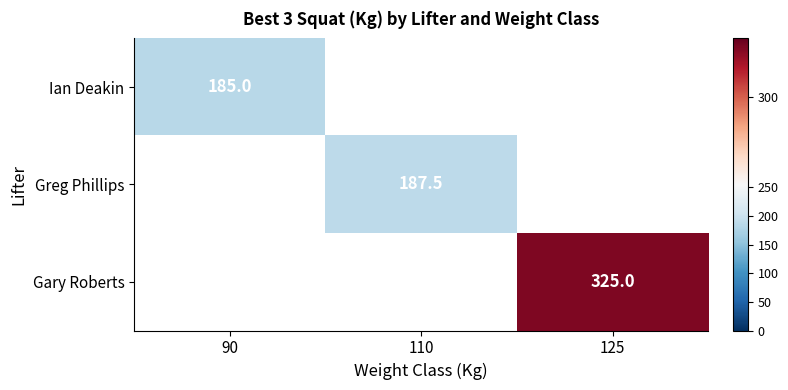

The value of Greg Phillips at 110 is 103.5. True or false?

False